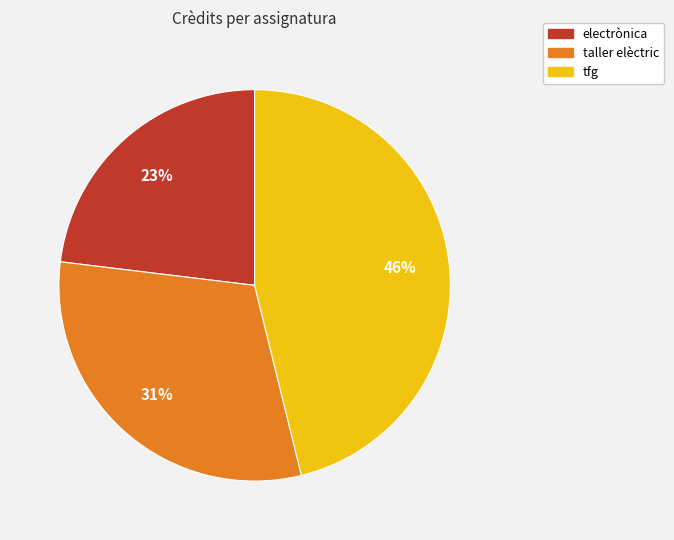

Is there any slice that represents more than half of the pie?

No